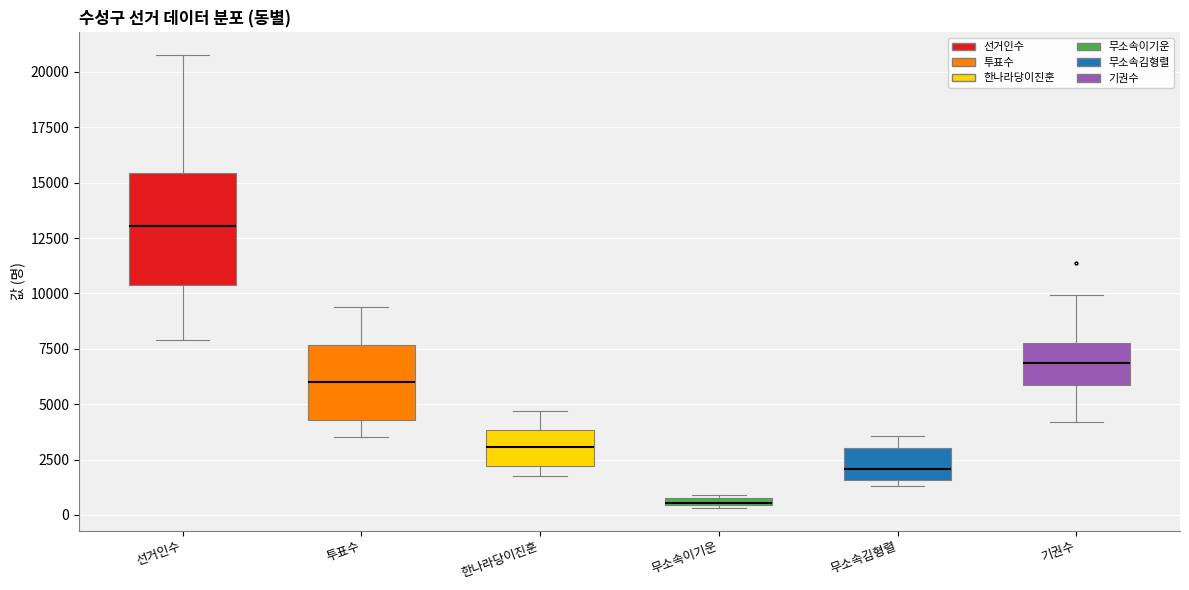

Which box has the highest median line?

선거인수